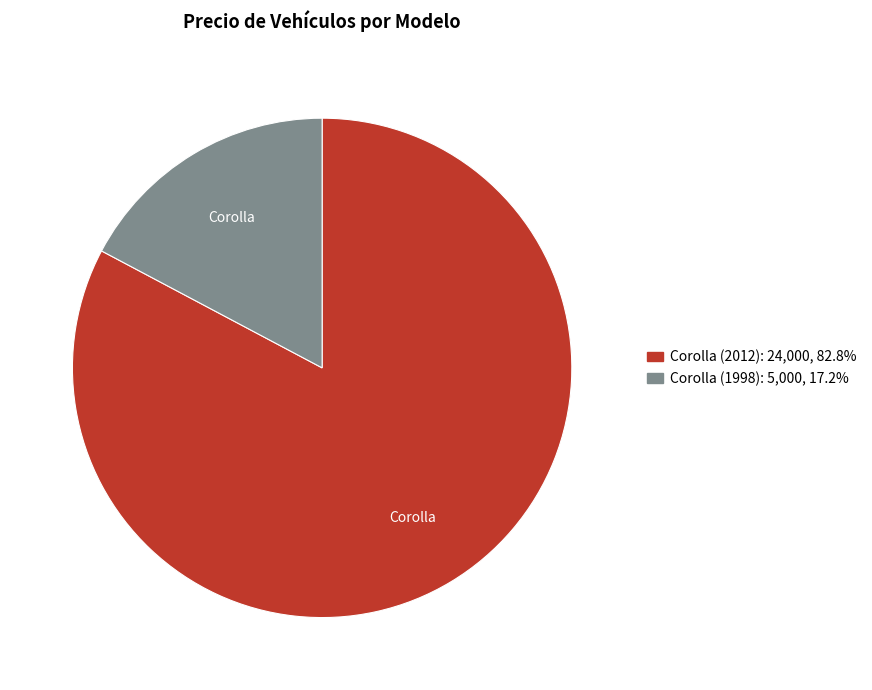

True or false: Corolla (2012) accounts for 83% of the total.

True